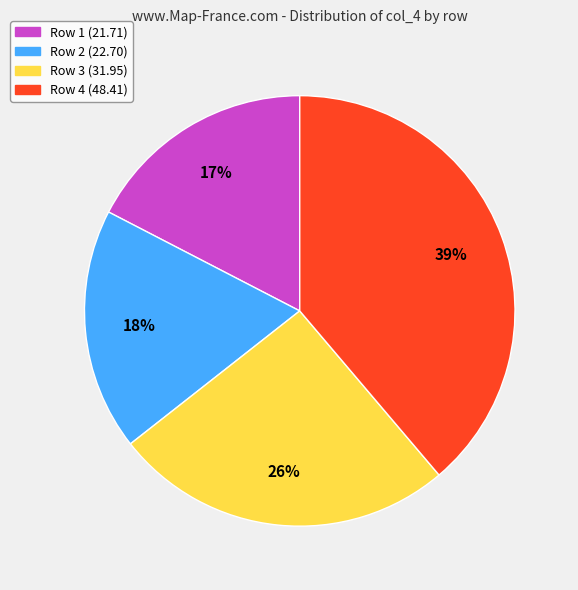

Does any single category account for the majority?

No